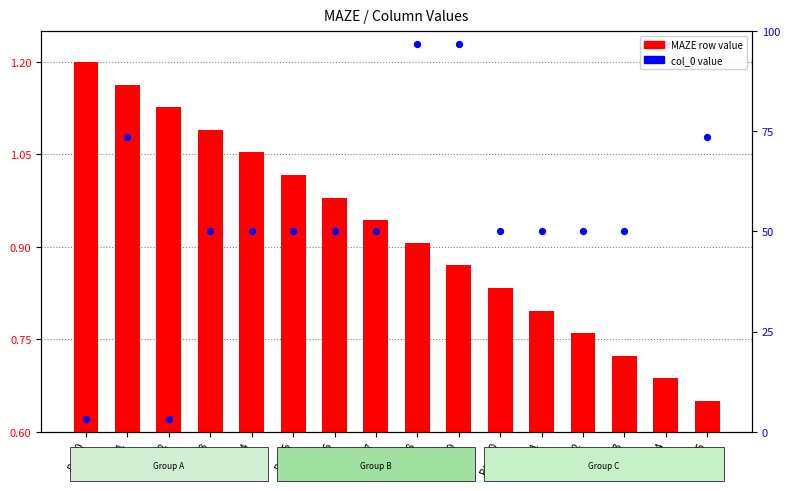

Is the value of col_0 value at Row 4 greater than the value of MAZE row value at Row 6?

Yes